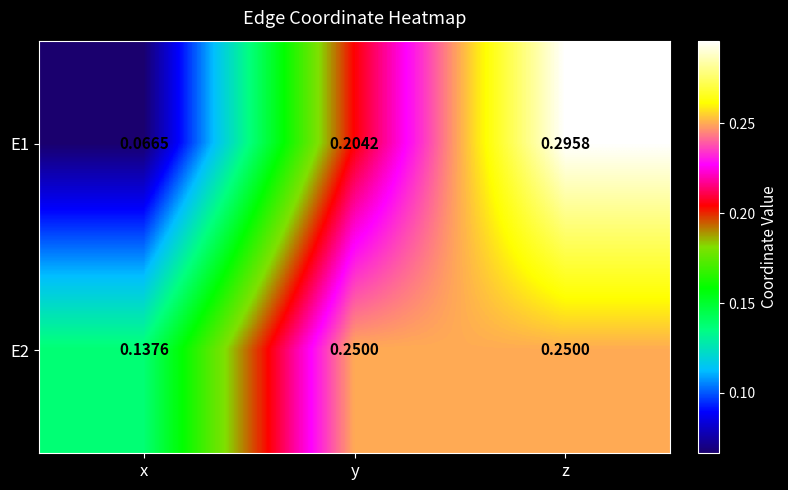

How many categories are shown in the chart?

3